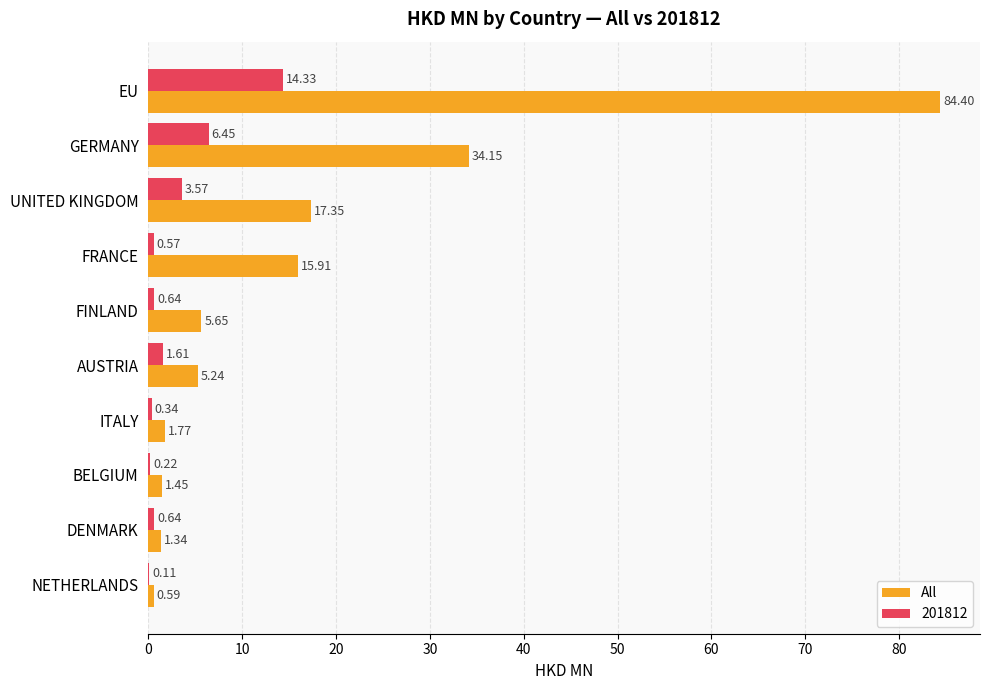

What is the sum of the All values at NETHERLANDS and UNITED KINGDOM?

17.9